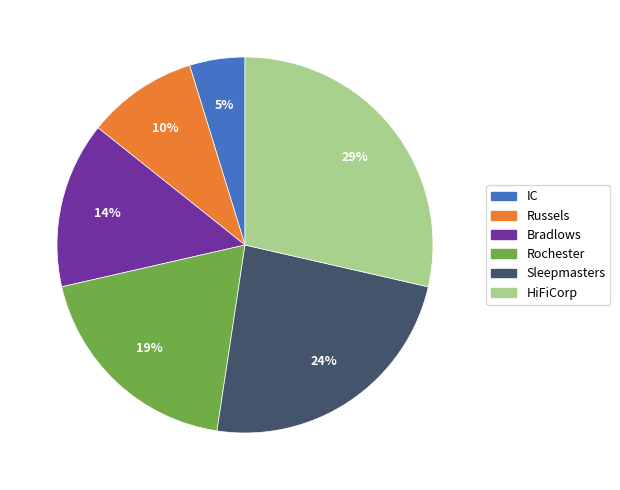

How many slices are in this pie chart?

6